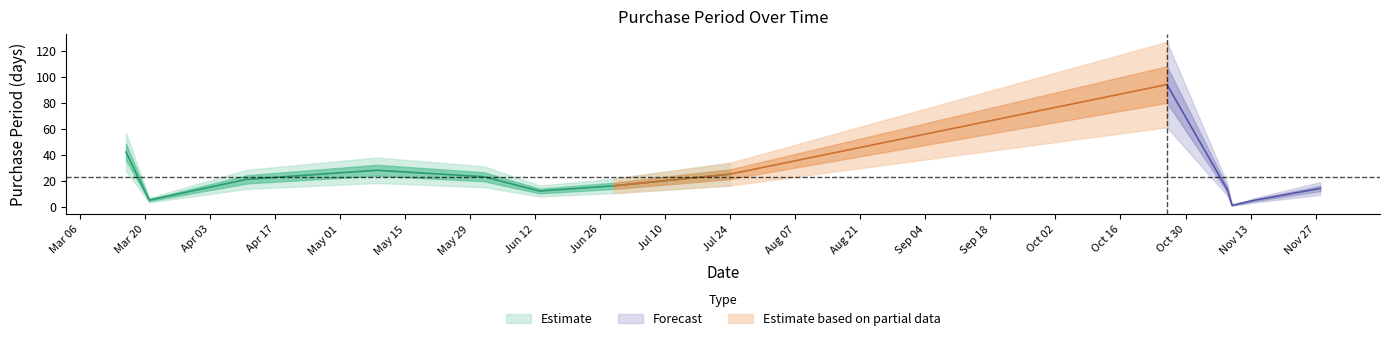

How many data points are above 16?

6